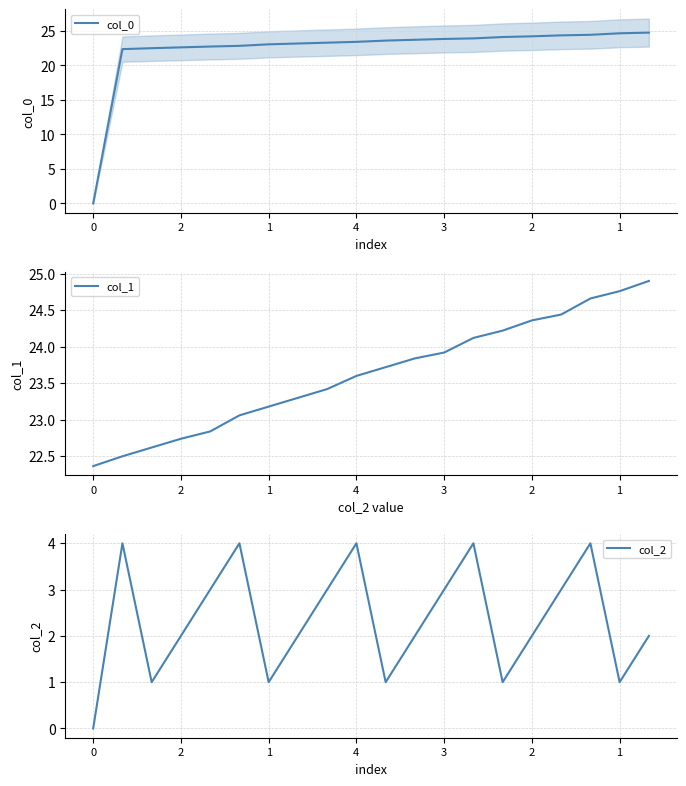

True or false: col_2 and col_0 intersect in this chart.

False